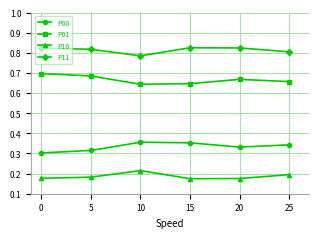

The value of P10 at 25 is 0.2. True or false?

True